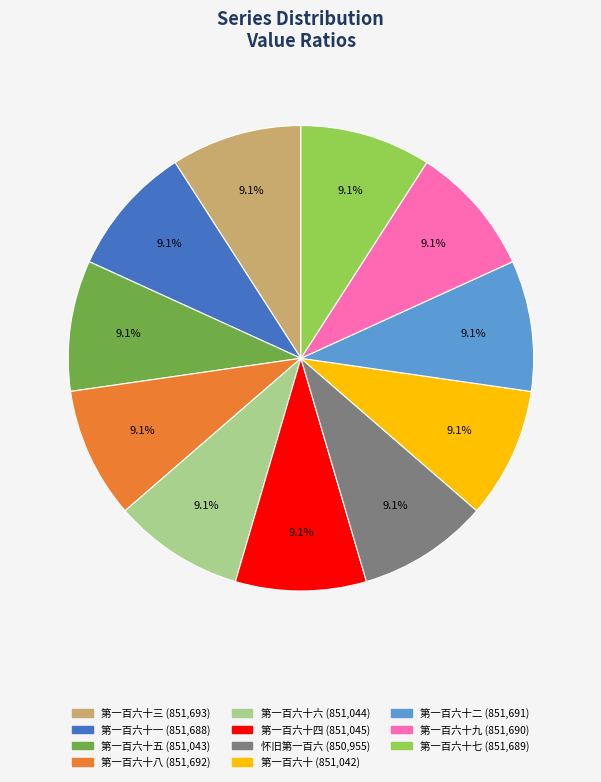

Is there a majority slice in this chart?

No